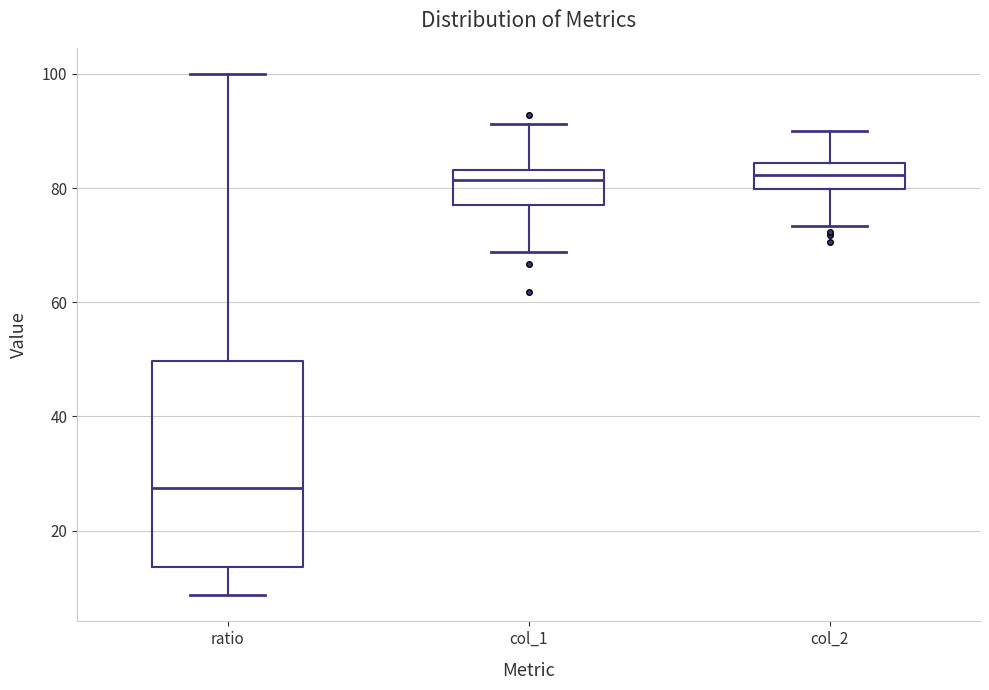

Comparing the boxes themselves (not the whiskers), which one is the tallest?

ratio